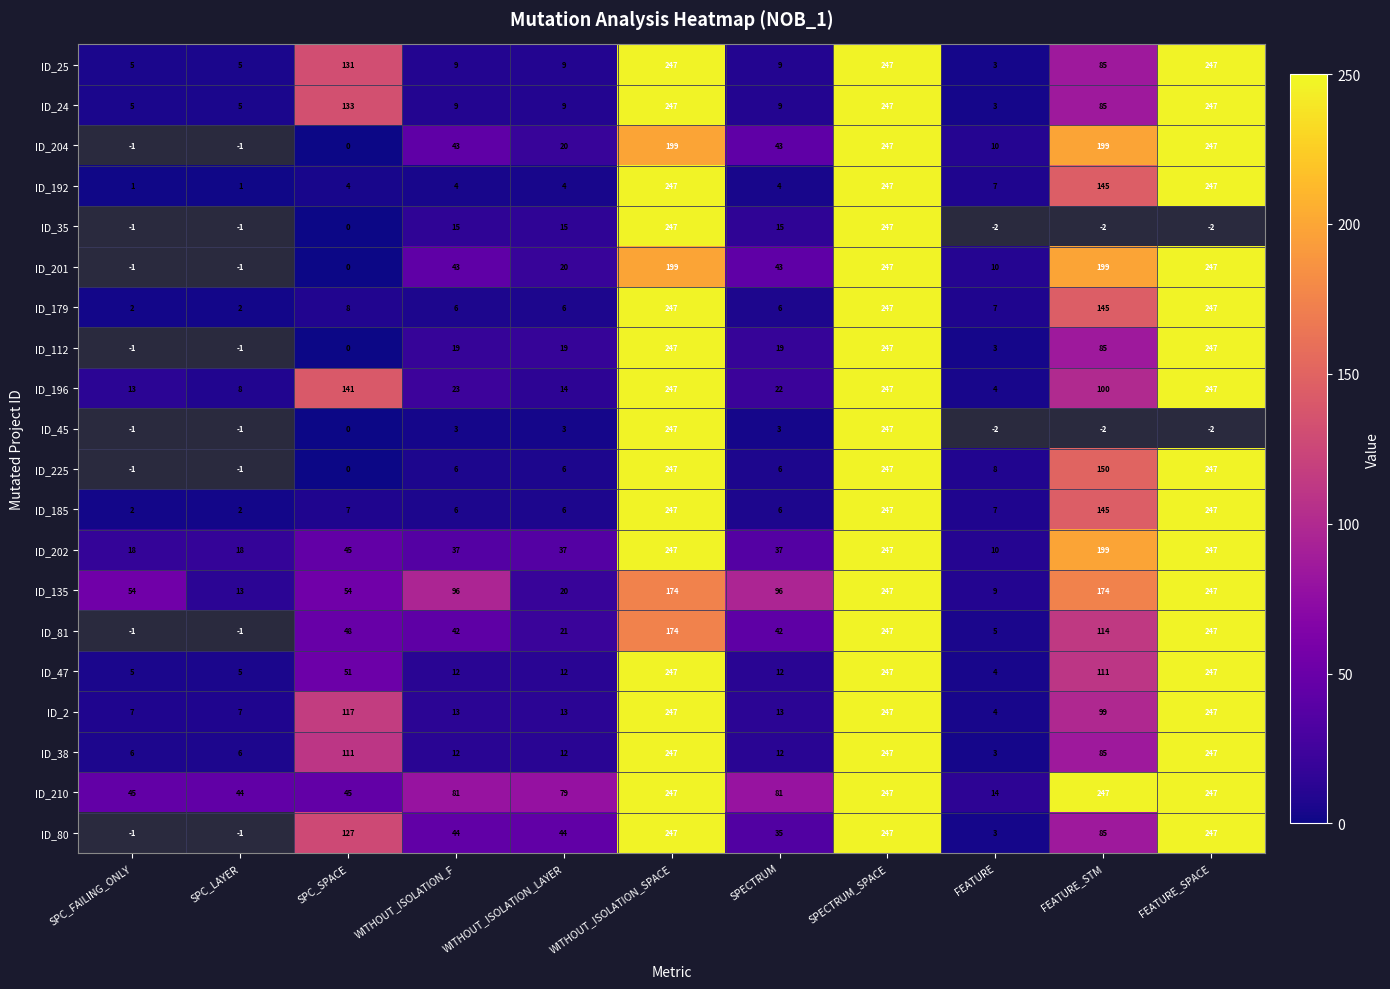

What is the approximate value of ID_185 at SPECTRUM_SPACE?

247